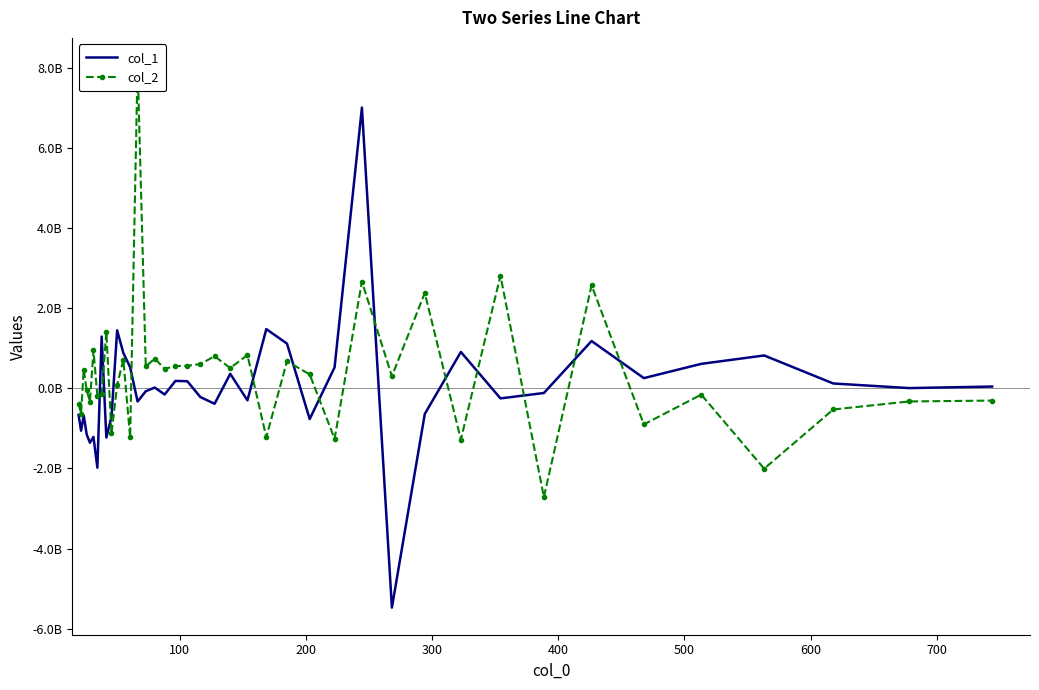

Which series has the largest range (max minus min)?

col_1